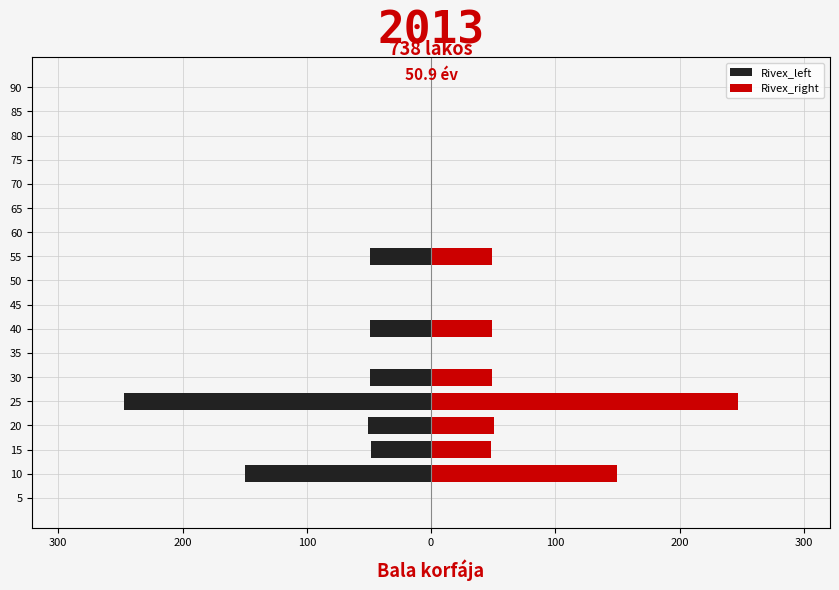

How many groups of bars are there?

18